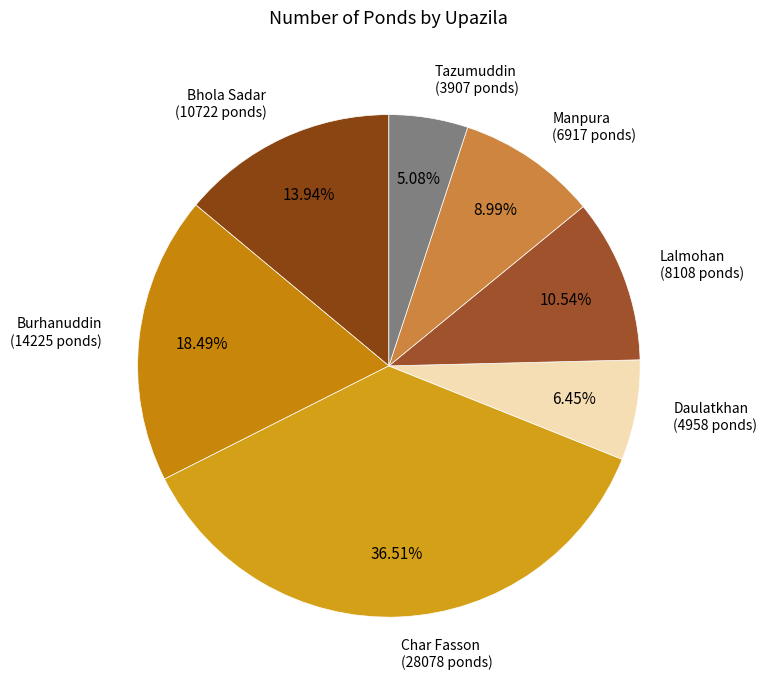

How many slices are in this pie chart?

7